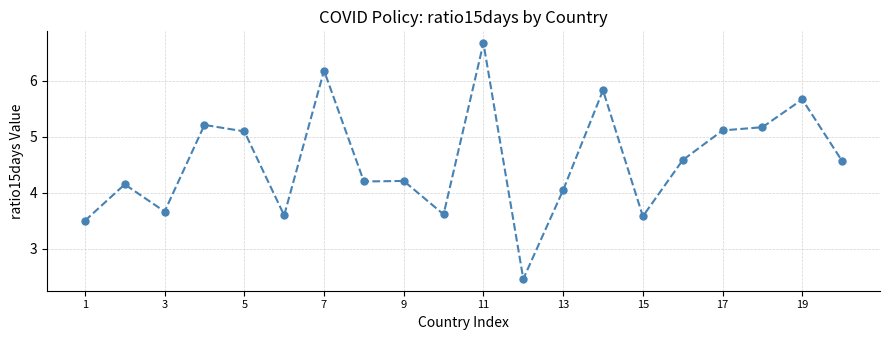

What is the average value?

4.6